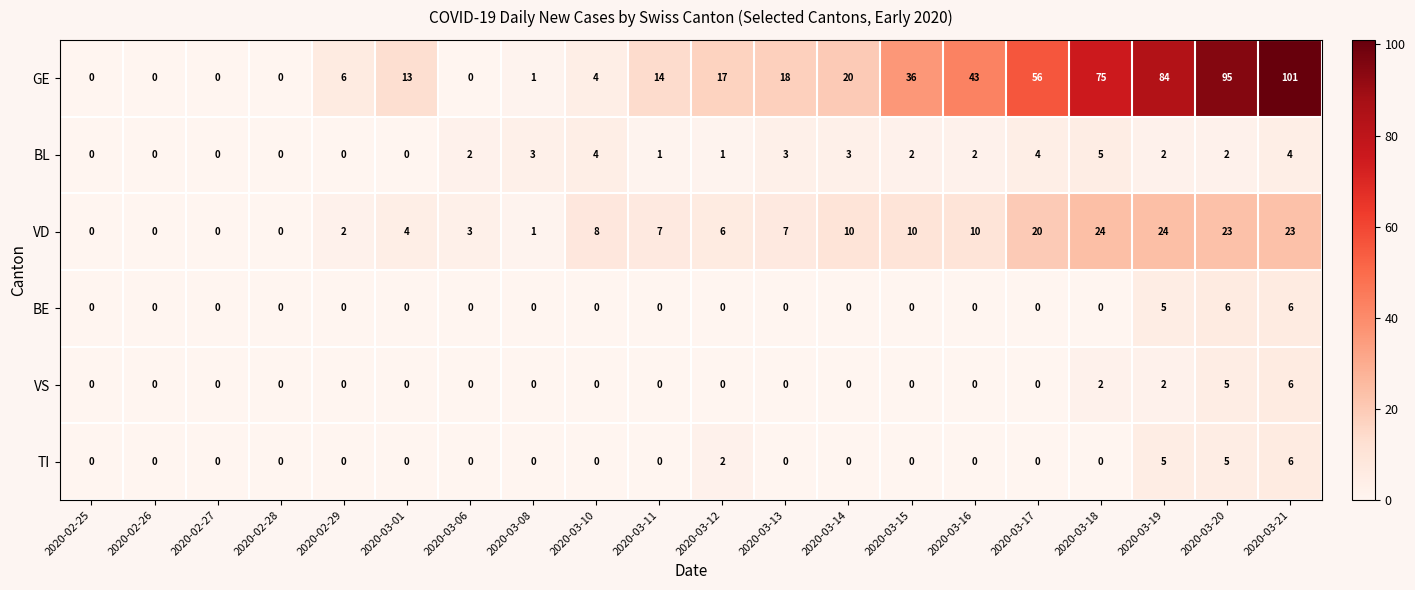

At which category is the sum across all series the highest?

2020-03-21